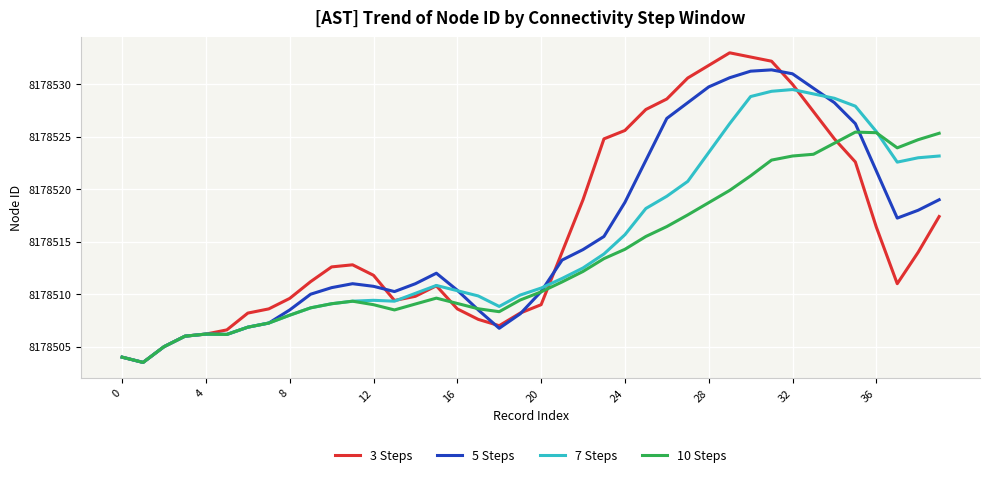

What is the highest value of the 7 Steps series?

8178529.5